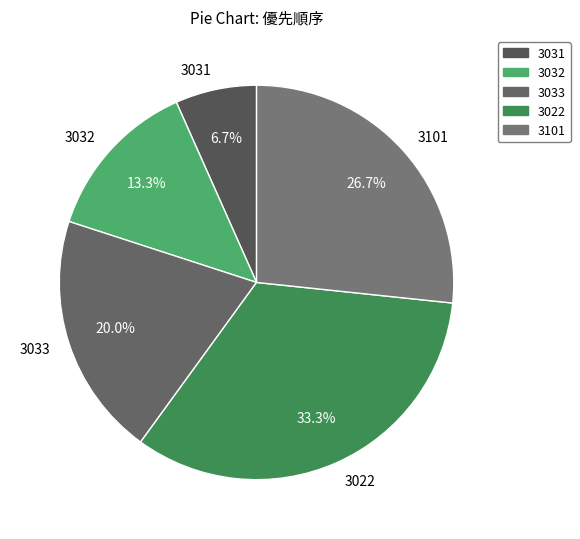

Which category has the biggest portion of the pie?

3022